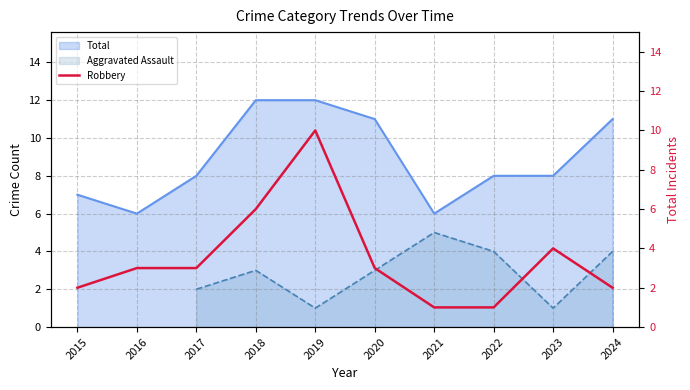

The value of Total at 2021 is 2. True or false?

False